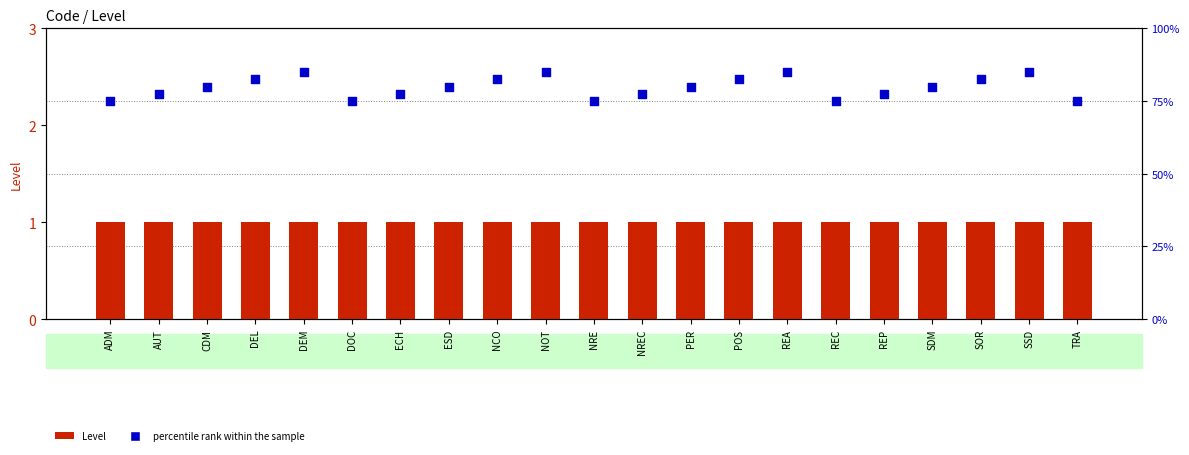

At how many categories does at least one series exceed 82?

8